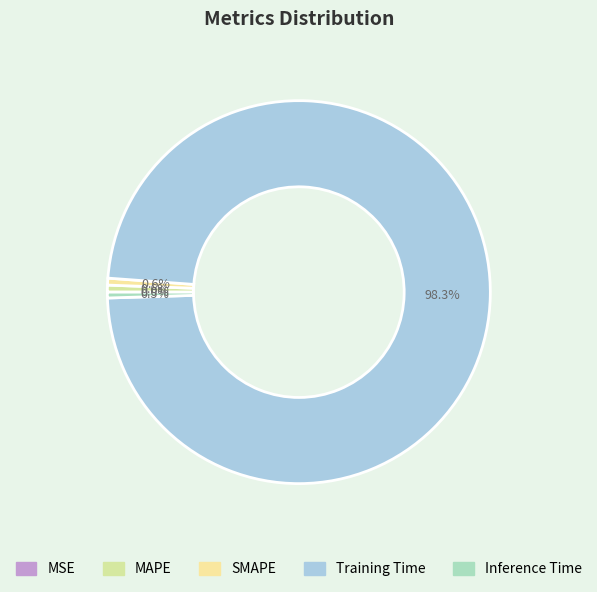

Is it true that MAPE is 1% of the pie?

True